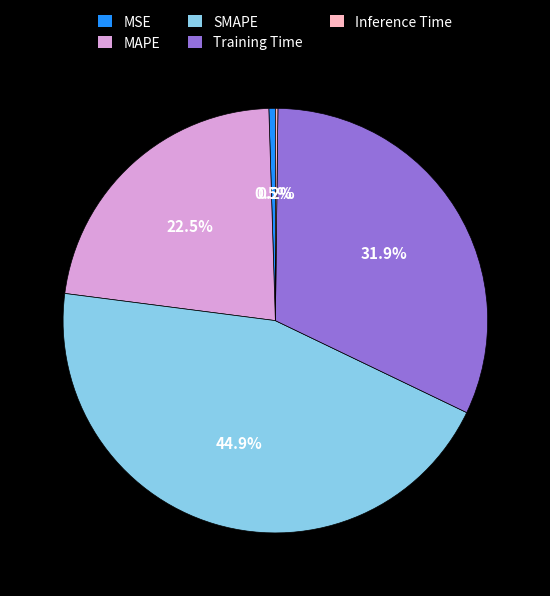

What percentage is the SMAPE slice, to the nearest percent?

45%